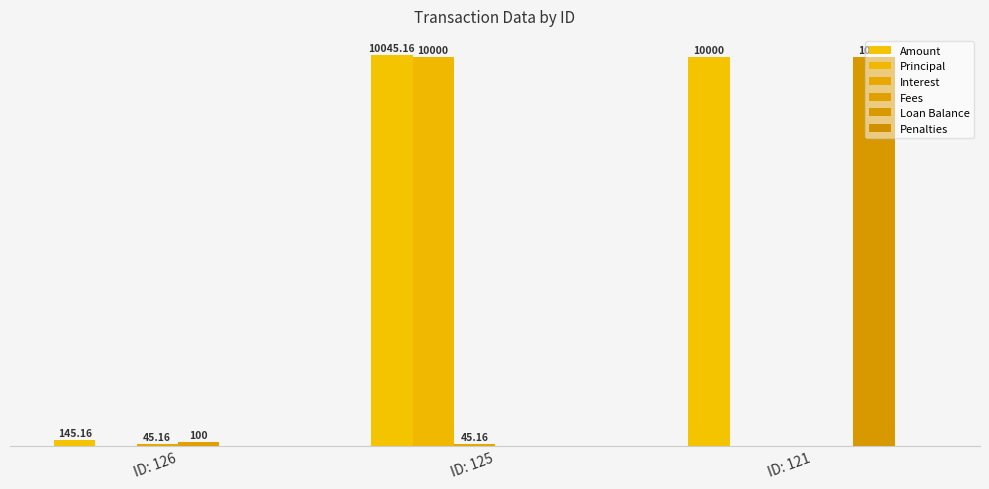

Which series has the widest spread of values?

Principal